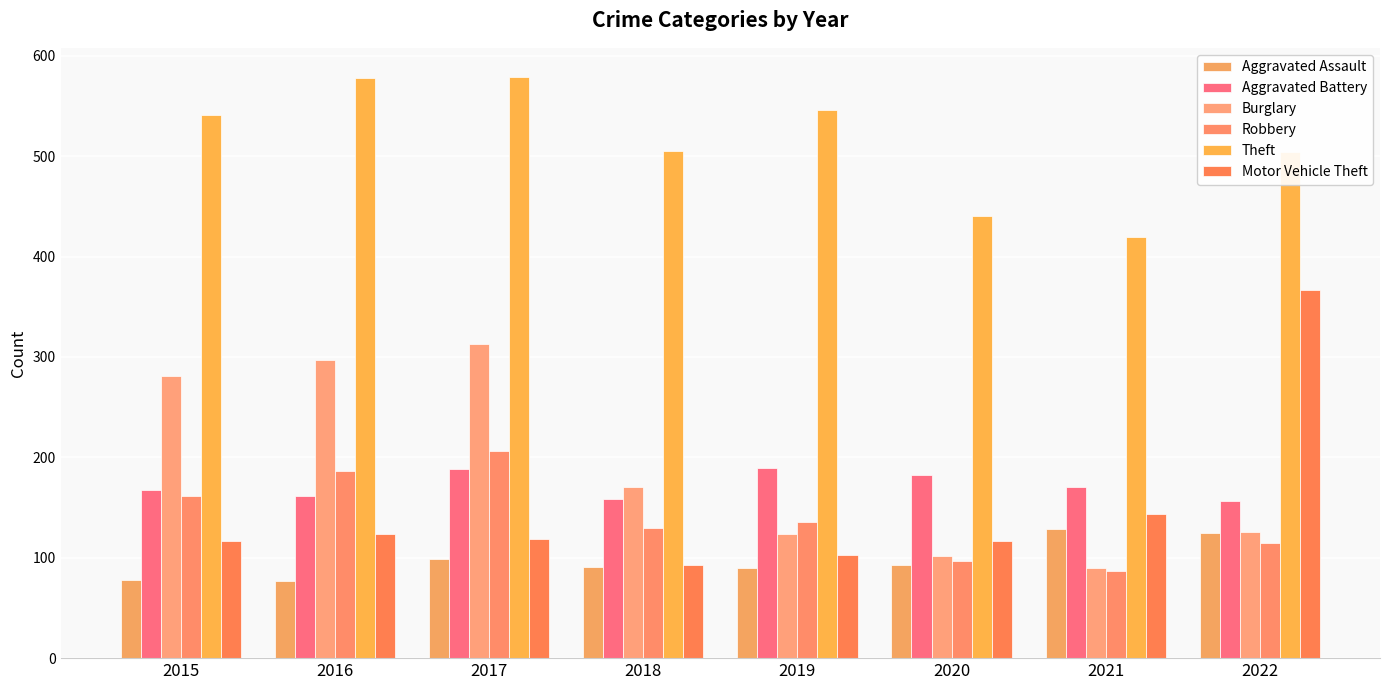

Which series has the largest total across all categories?

Theft